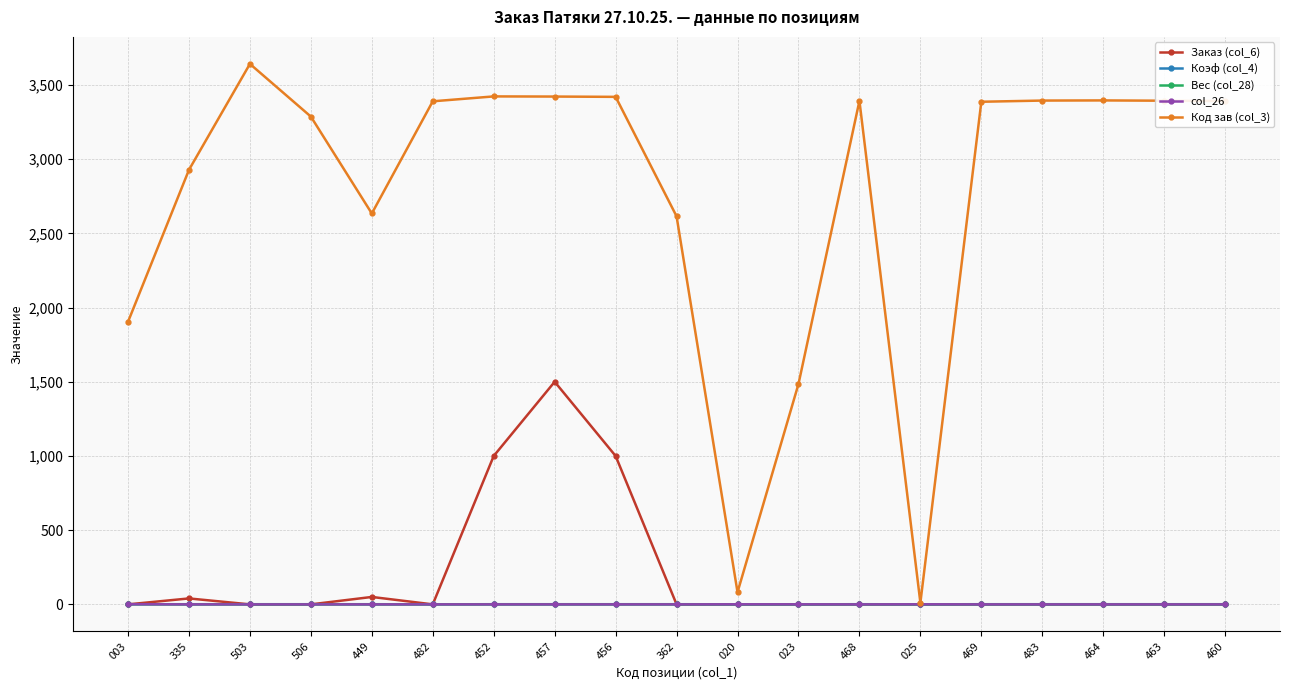

Count the col_26 values in the range 0 to 1.

19